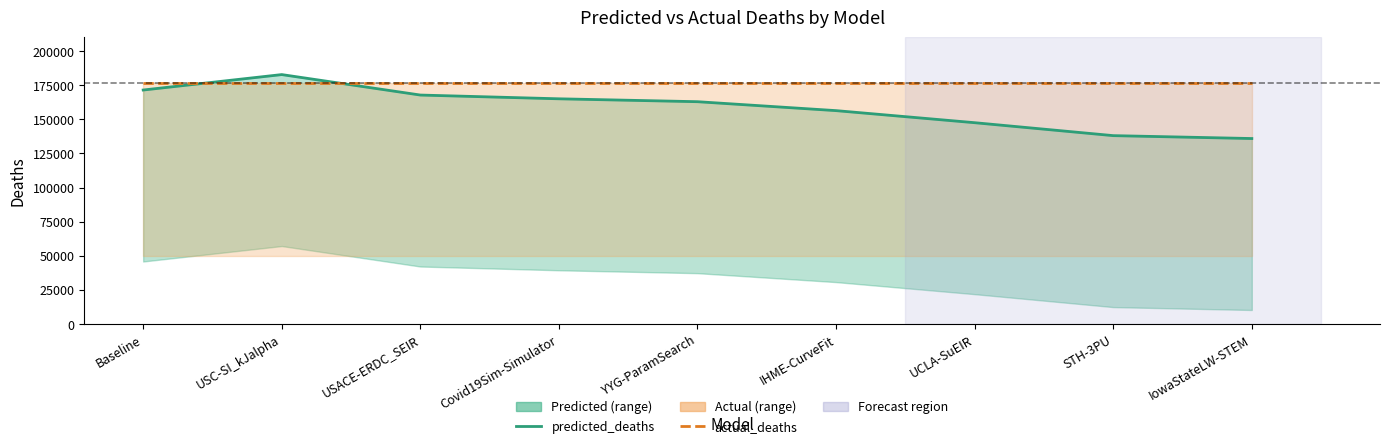

What is the greatest value displayed?

182891.4